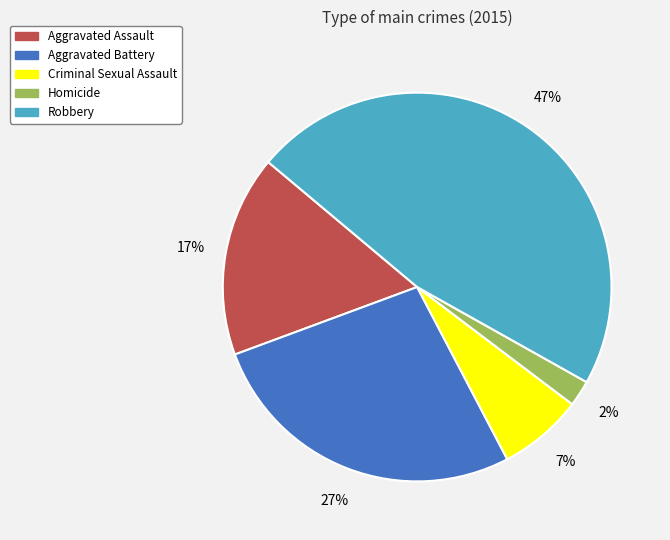

How many slices are in this pie chart?

5